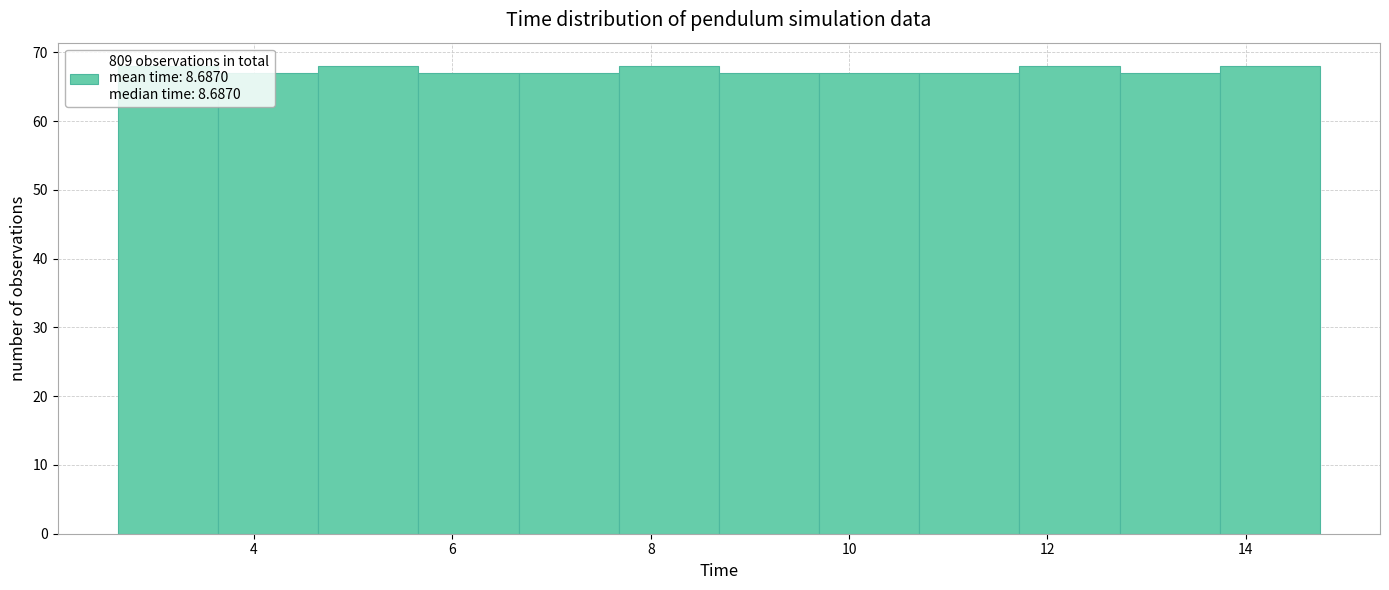

What is the height of the bar covering 8.6 to 9.6 on the x-axis? Neither the bar edges nor the heights are printed on the chart, so give them approximately, as read against the axes.

67